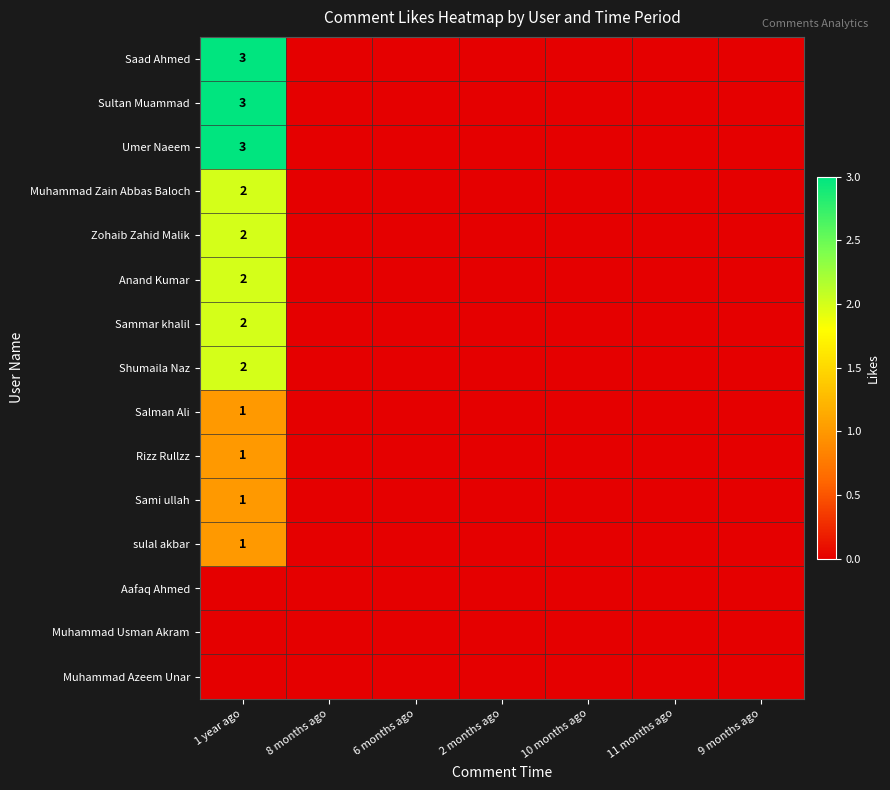

At which category is the sum across all series the highest?

1 year ago